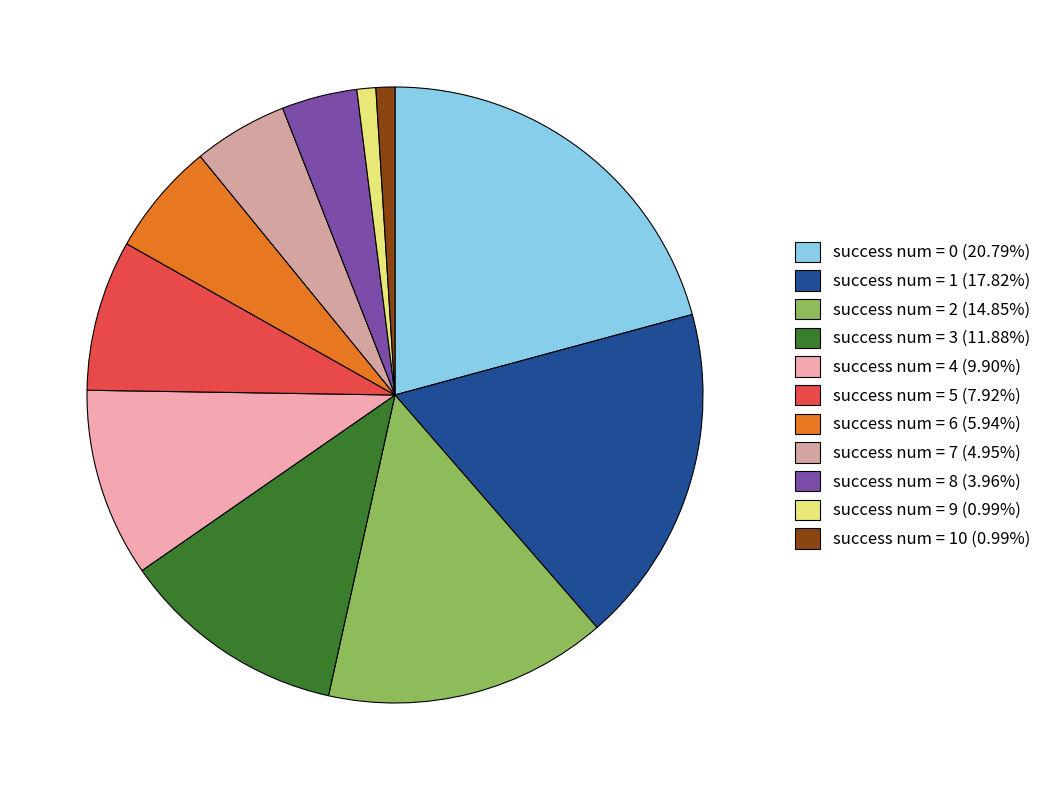

How many slices are in this pie chart?

11